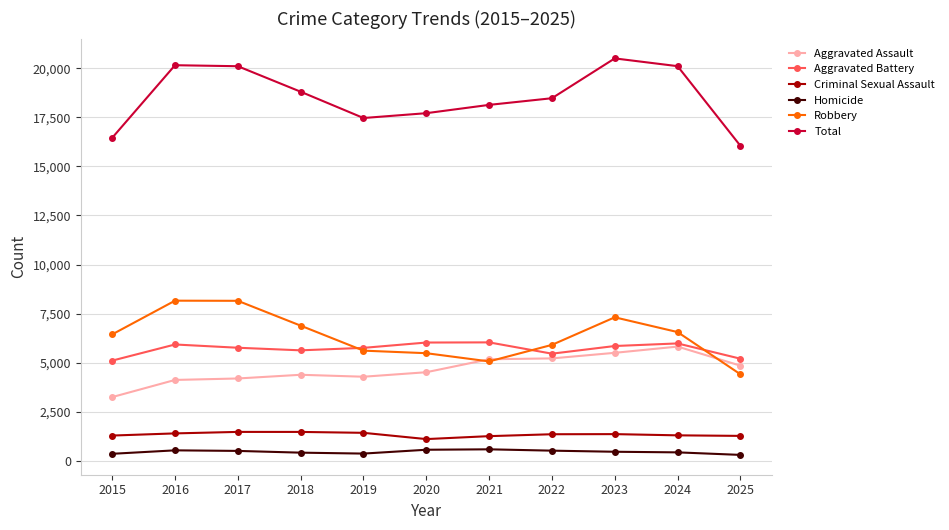

Is this an area chart (filled region under the line)?

No